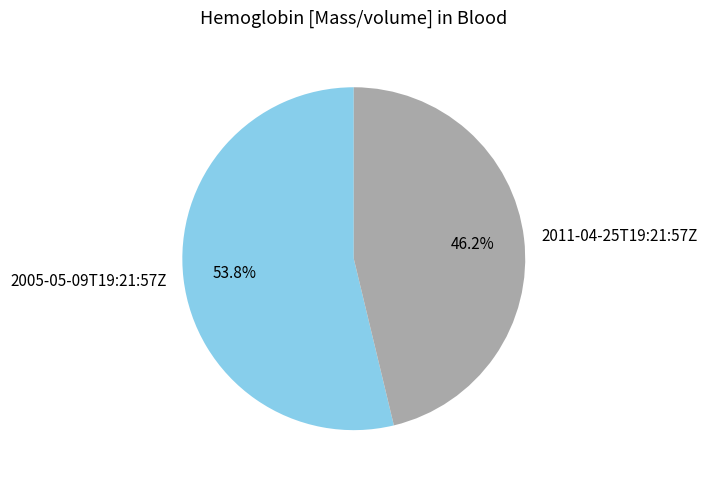

Rank the categories by value from highest to lowest.

2005-05-09T19:21:57Z, 2011-04-25T19:21:57Z